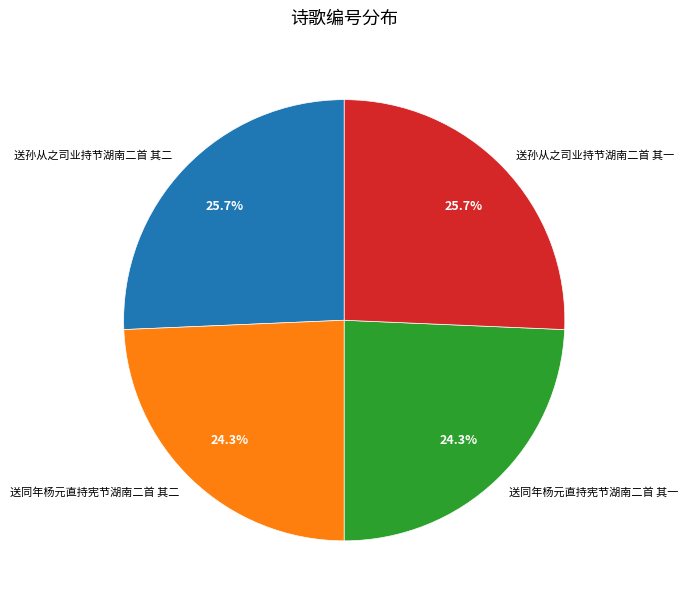

To the nearest percent, what percentage of the pie is 送同年杨元直持宪节湖南二首 其二?

24%